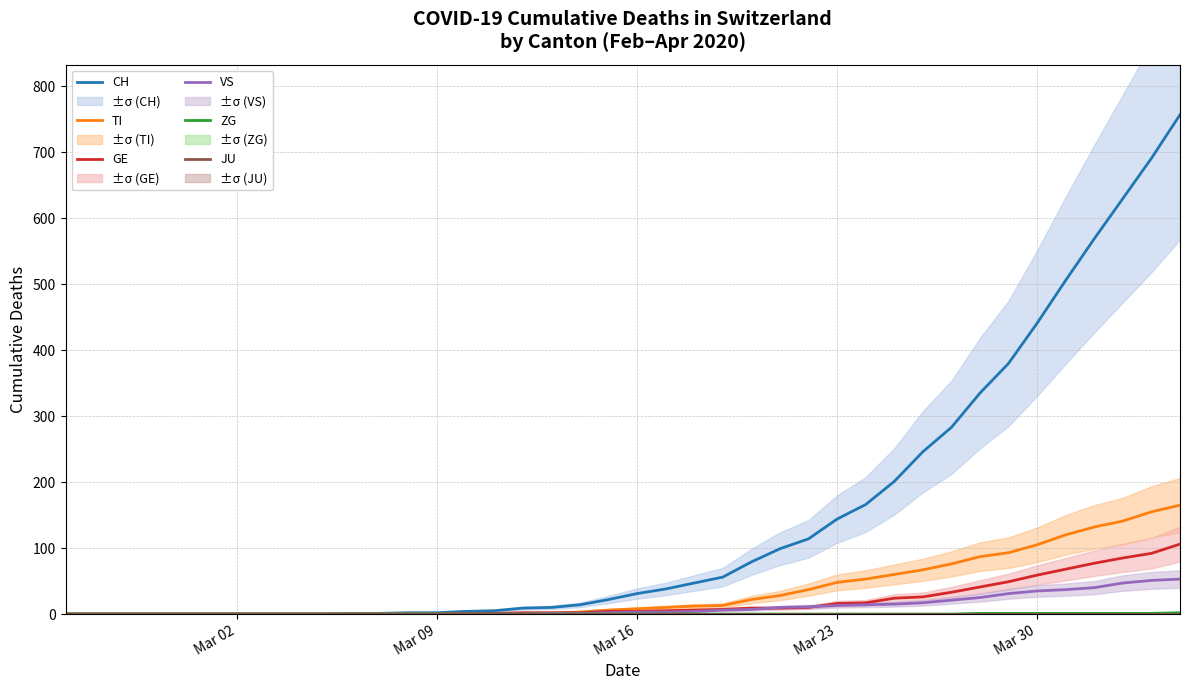

What is the maximum value for TI?

165